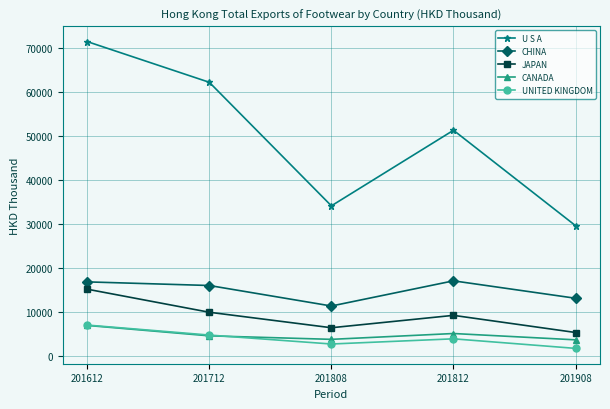

What is the value of the CANADA point at the 5th from the left?

3734.5